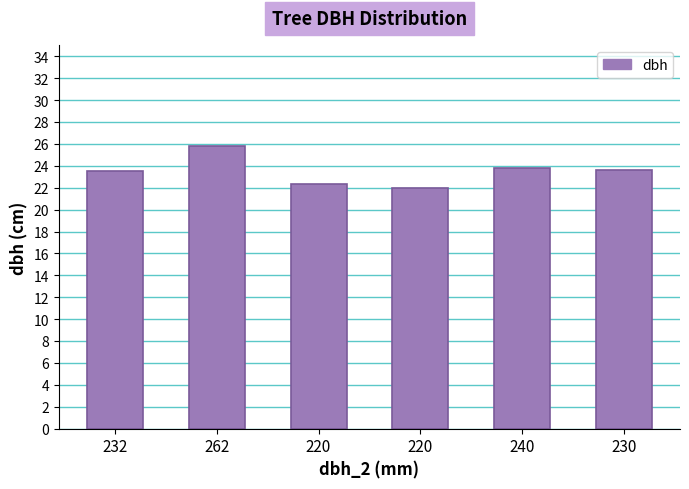

Where is the data nearest to the value 23?

232